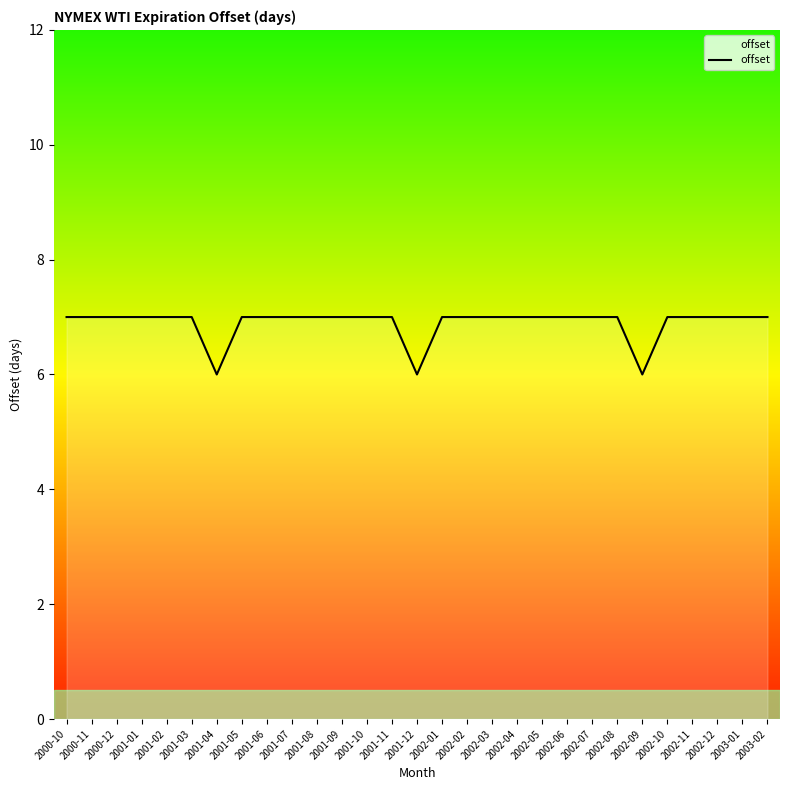

The value at 2002-11 is 12. True or false?

False